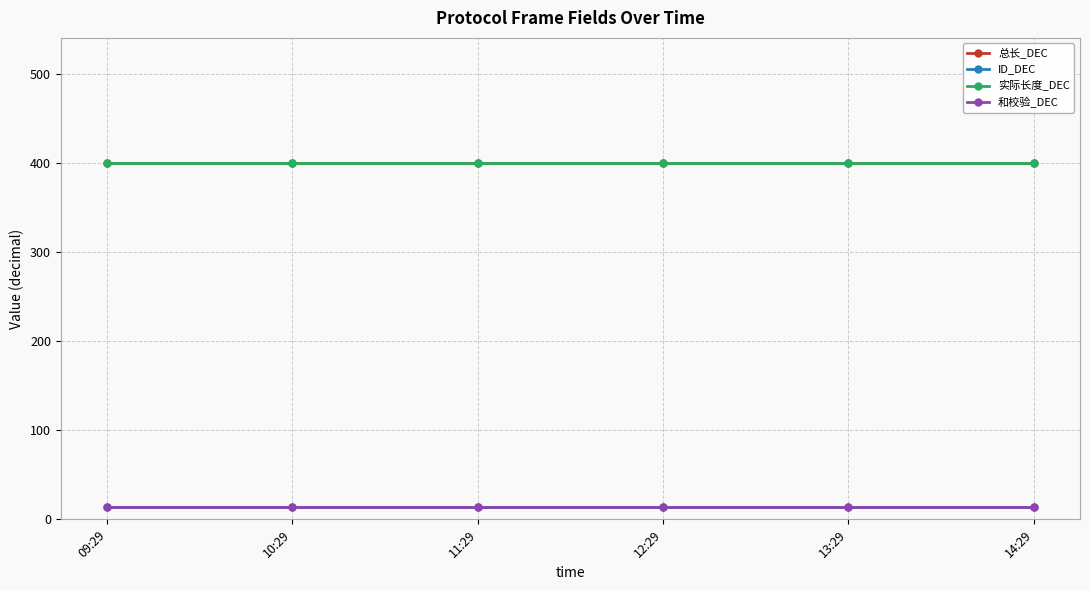

What is the value of the 实际长度_DEC point at the 3rd from the left?

400